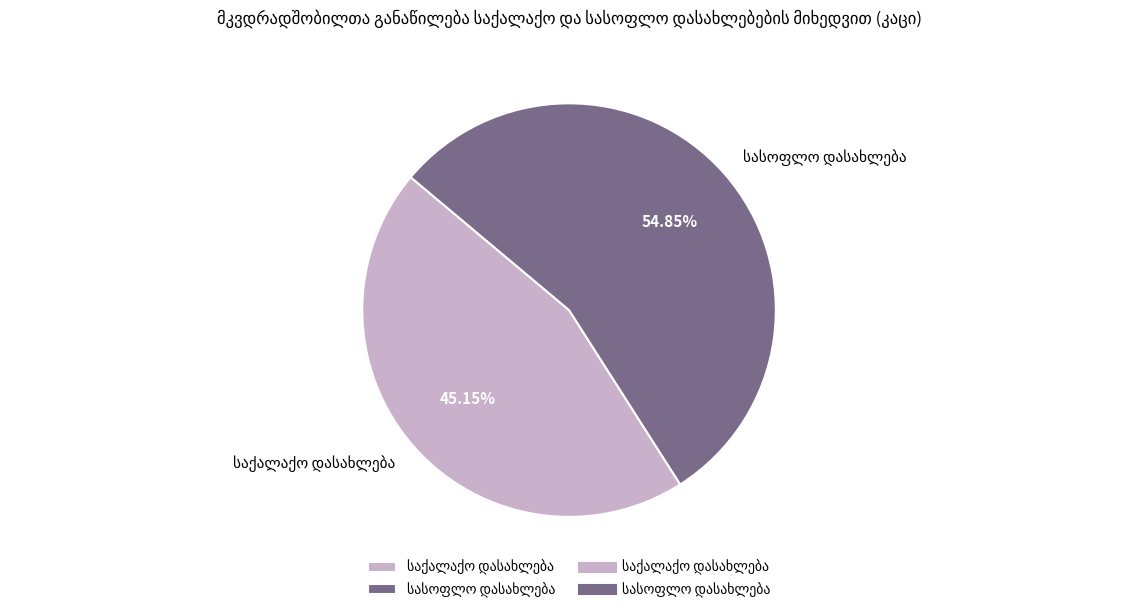

Is there any slice that represents more than half of the pie?

Yes